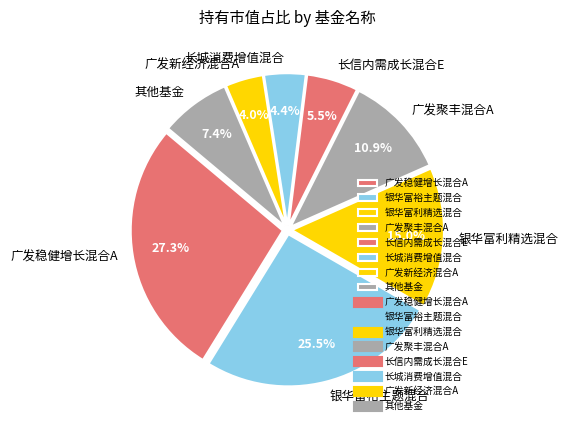

Which category has the biggest portion of the pie?

广发稳健增长混合A